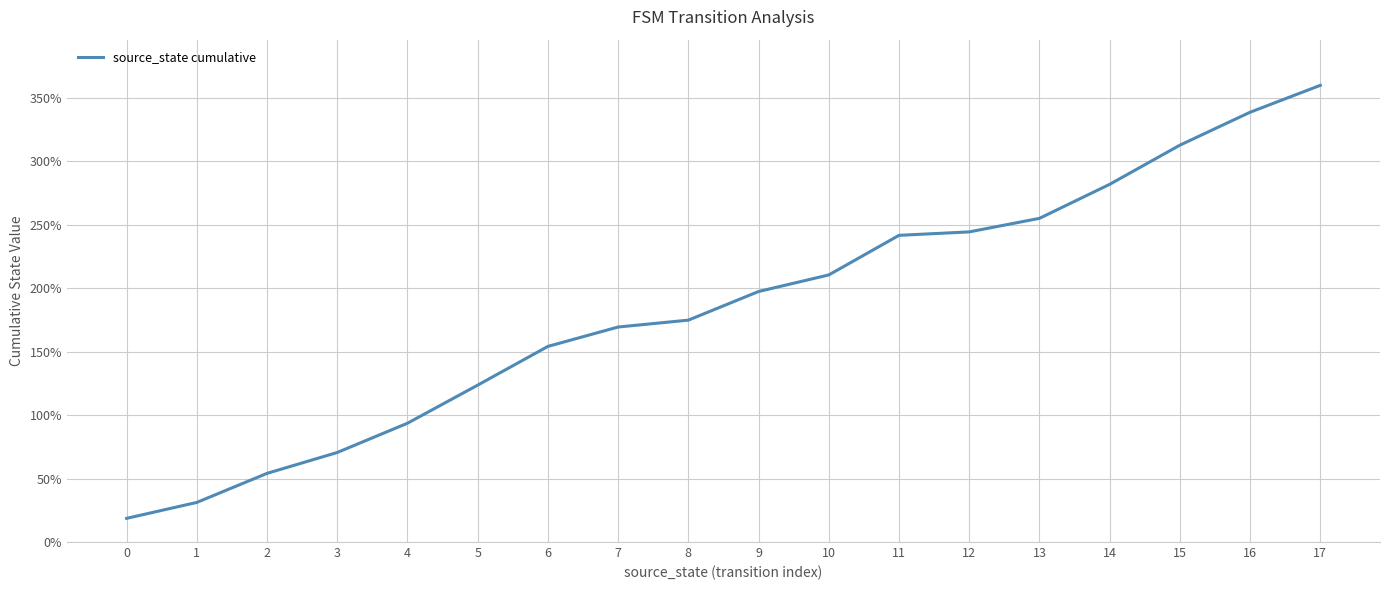

Which has a higher value, 0 or 5?

5